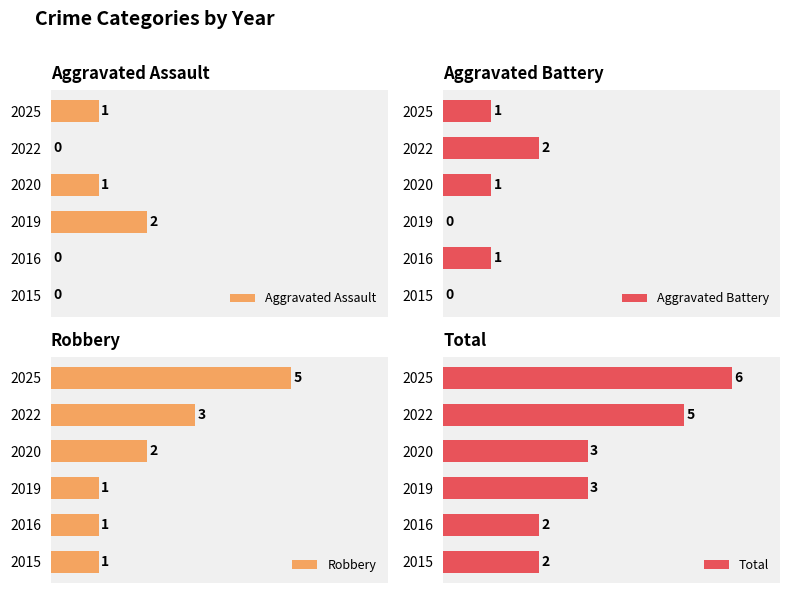

What is the difference between the second highest and minimum values in the Total series?

3